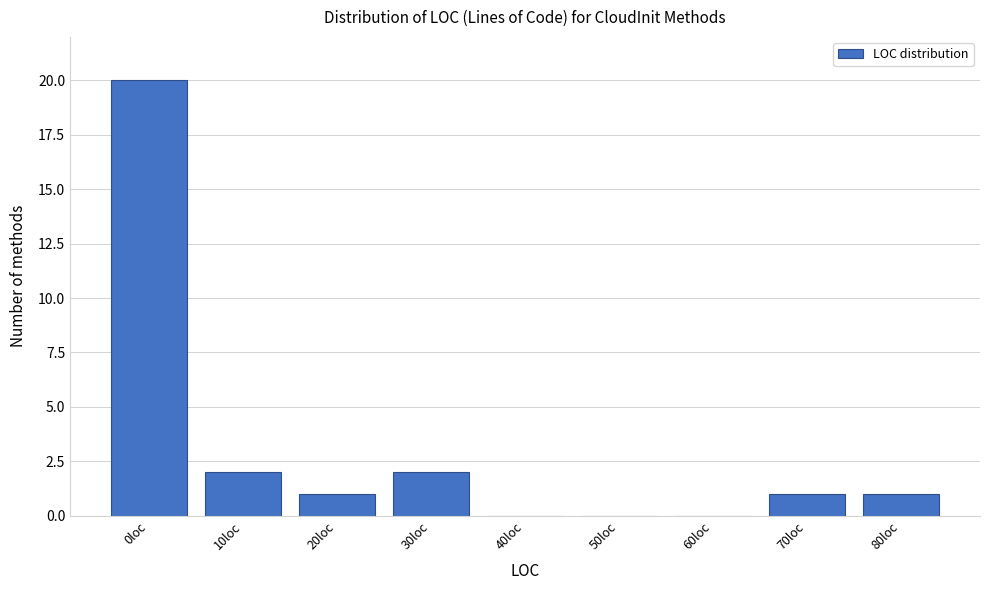

Reading left to right, what are all the values shown in this chart?

0loc=20	10loc=2	20loc=1	30loc=2	40loc=0	50loc=0	60loc=0	70loc=1	80loc=1